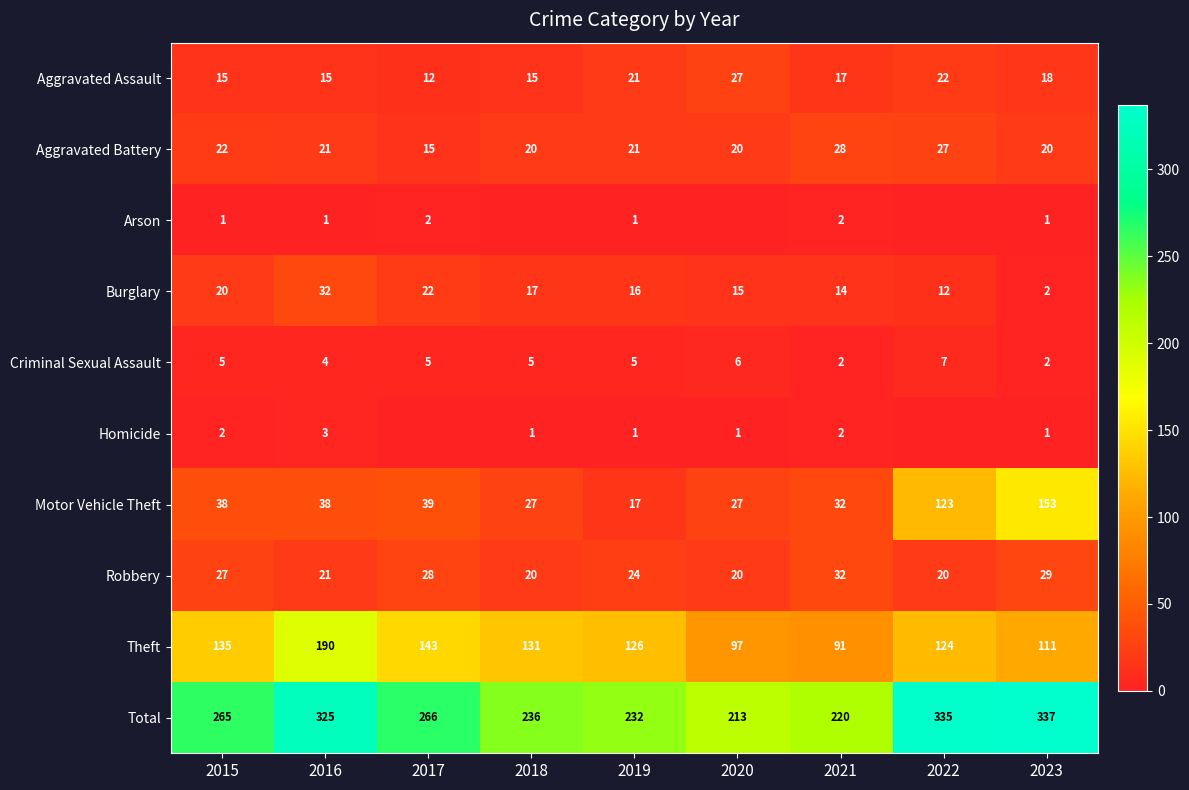

Is the value of Aggravated Assault at 2019 greater than the value of Robbery at 2018?

Yes